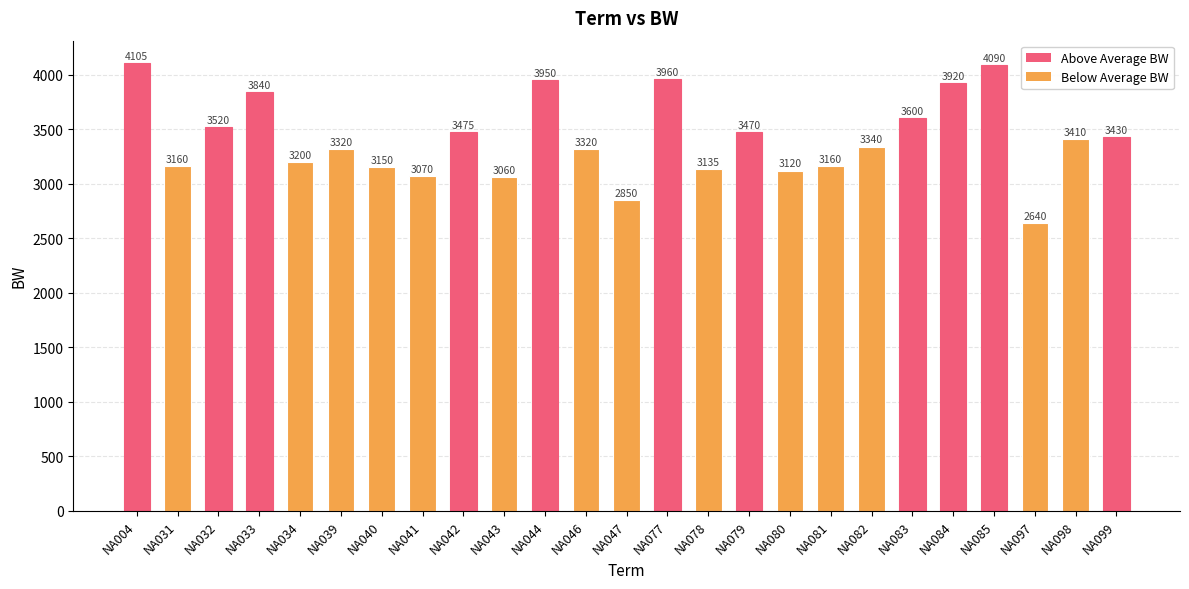

Which has a higher value, NA042 or NA044?

NA044